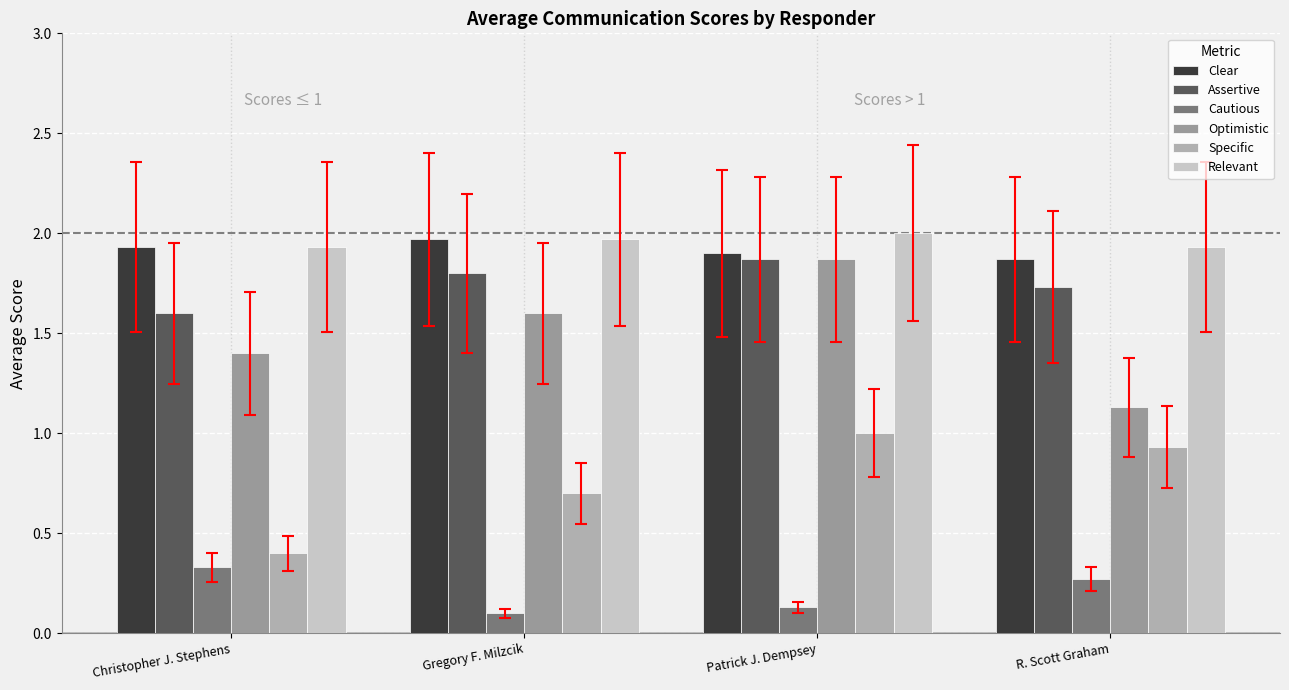

At which label does Clear reach its minimum?

R. Scott Graham